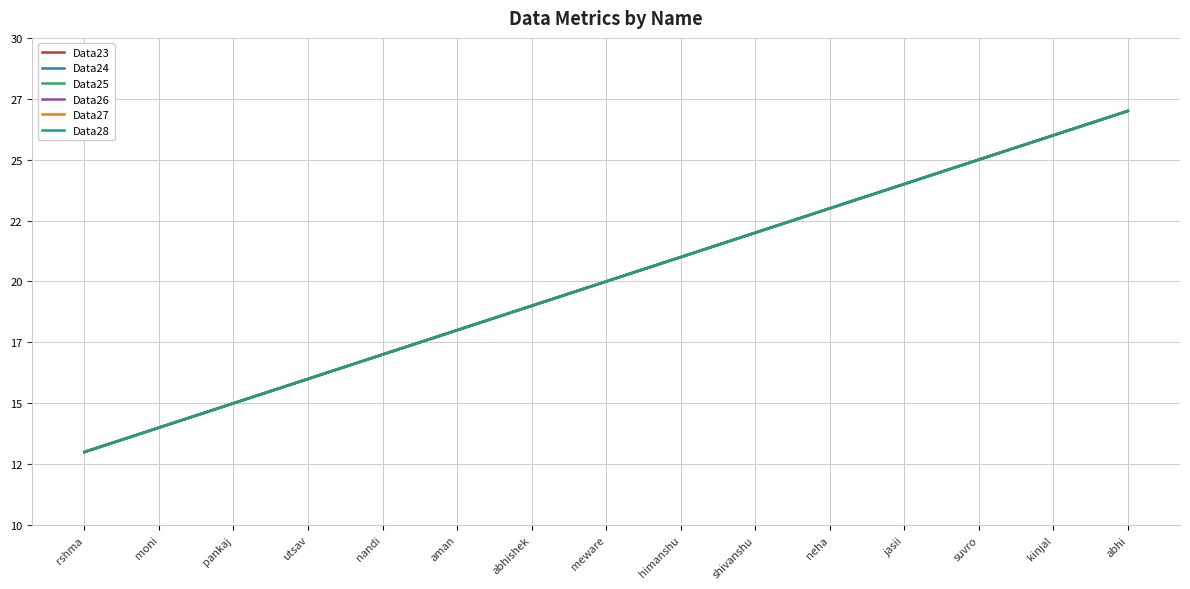

Does the chart have visible grid lines?

Yes